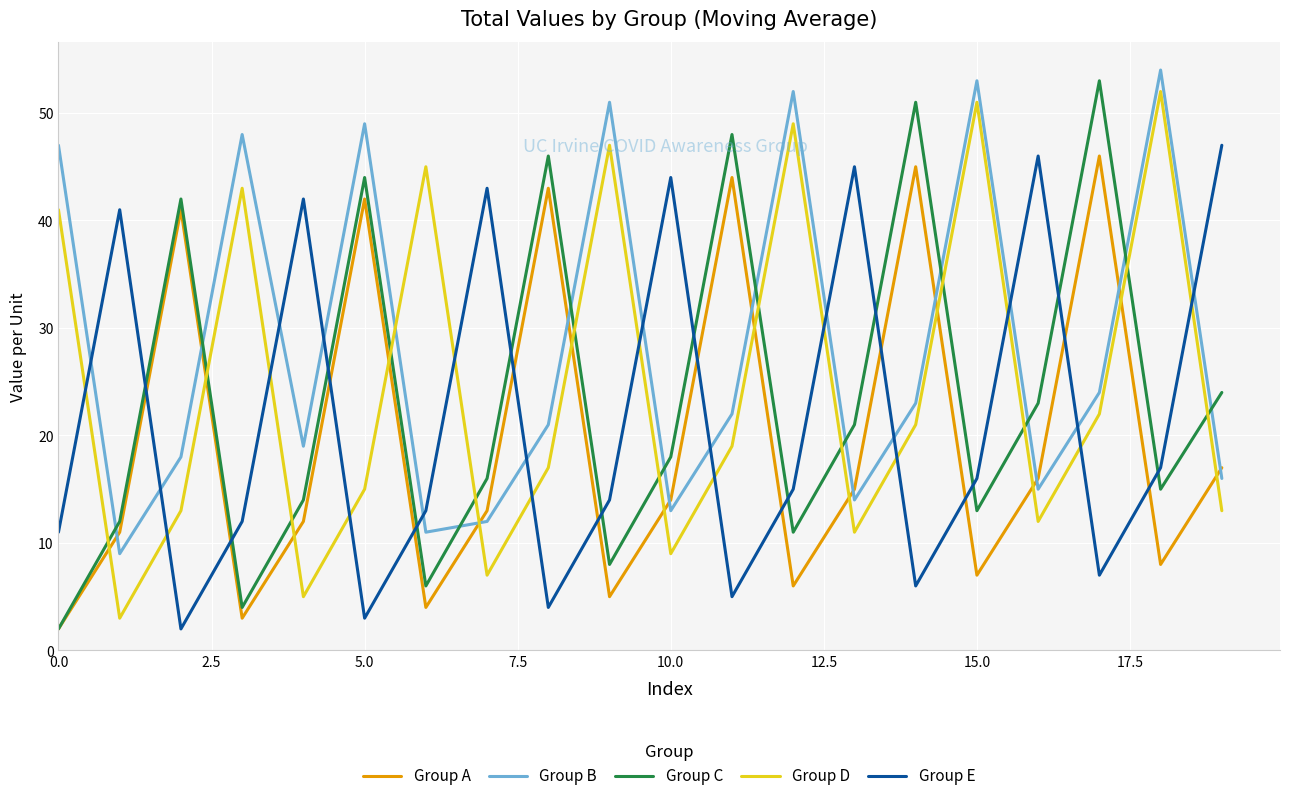

True or false: Group E has more than 2 interior local peaks.

True